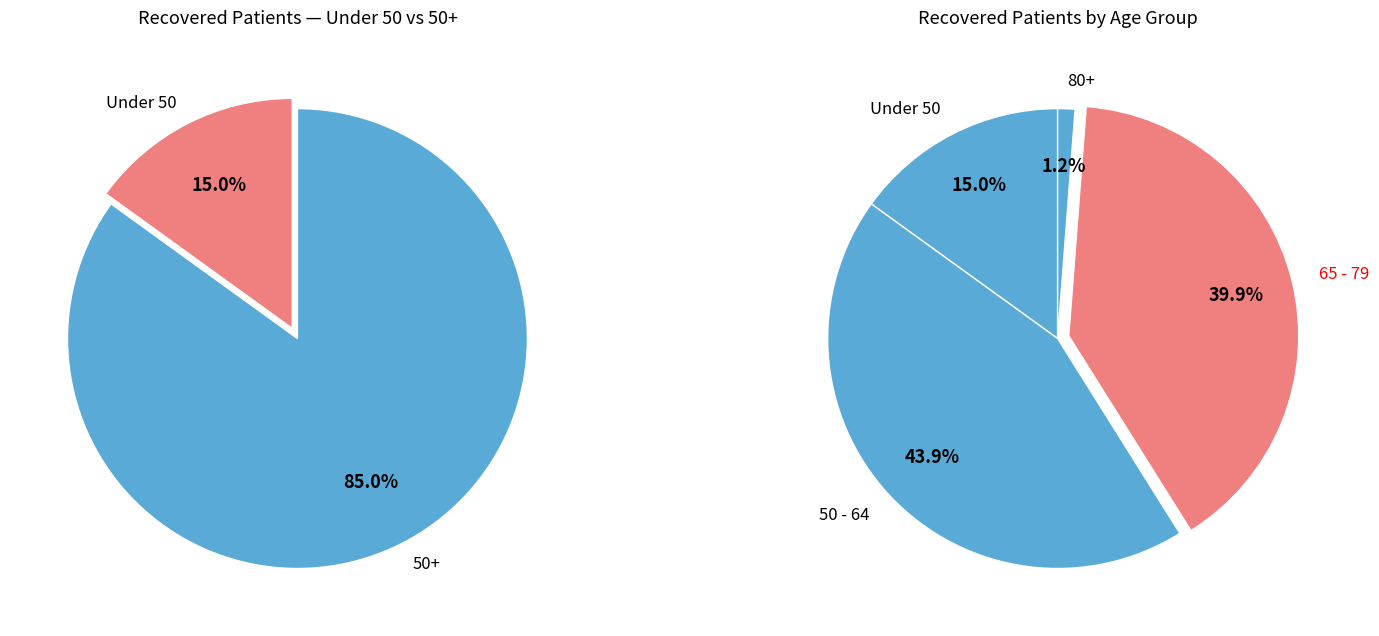

Is there any slice that represents more than half of the pie?

No